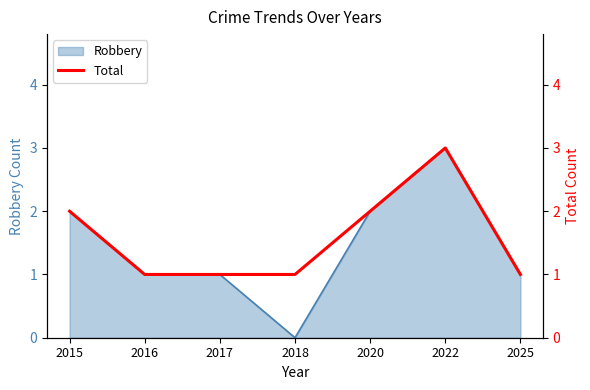

Is it true that Robbery equals 1 at 2022?

False